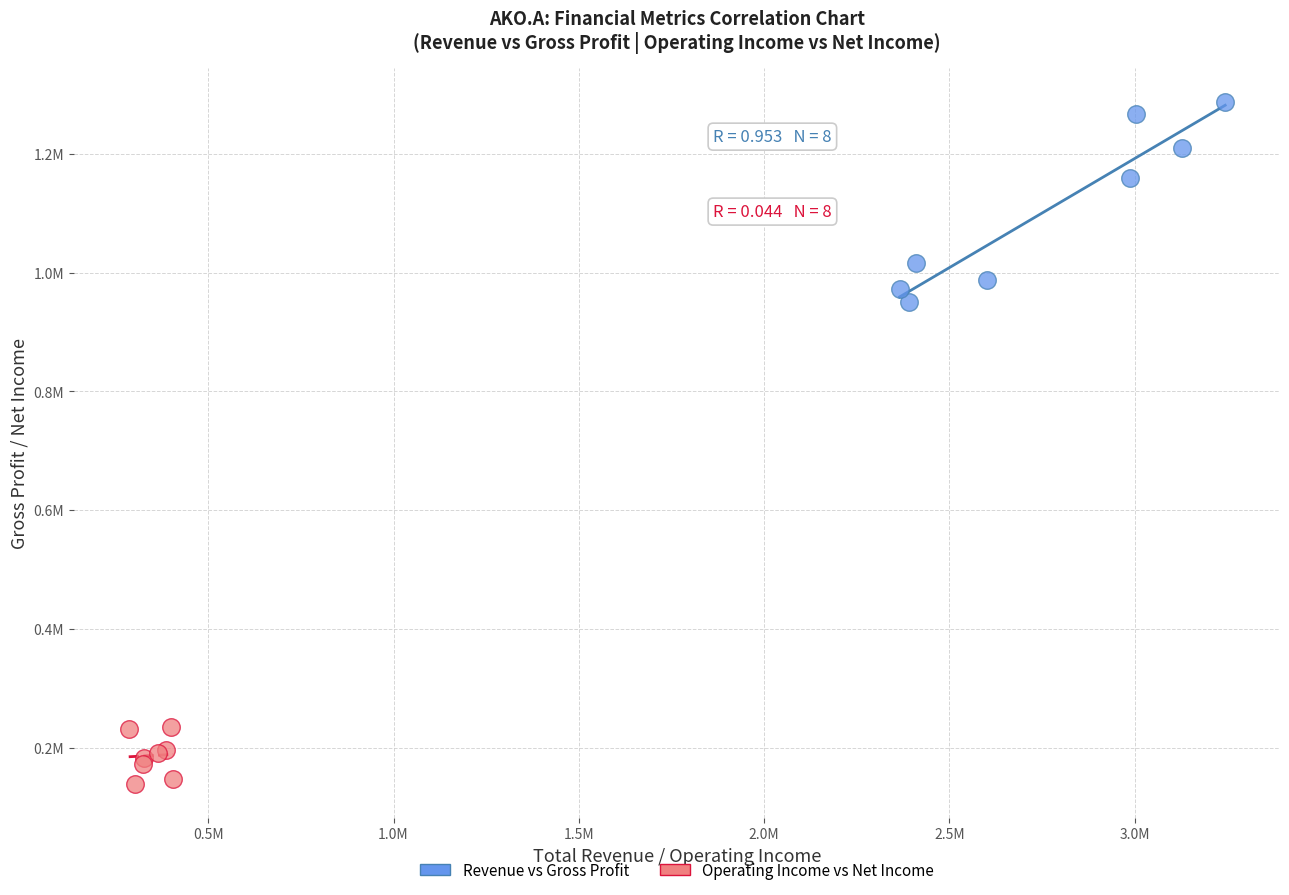

Which series reaches the maximum Y coordinate?

Revenue vs Gross Profit